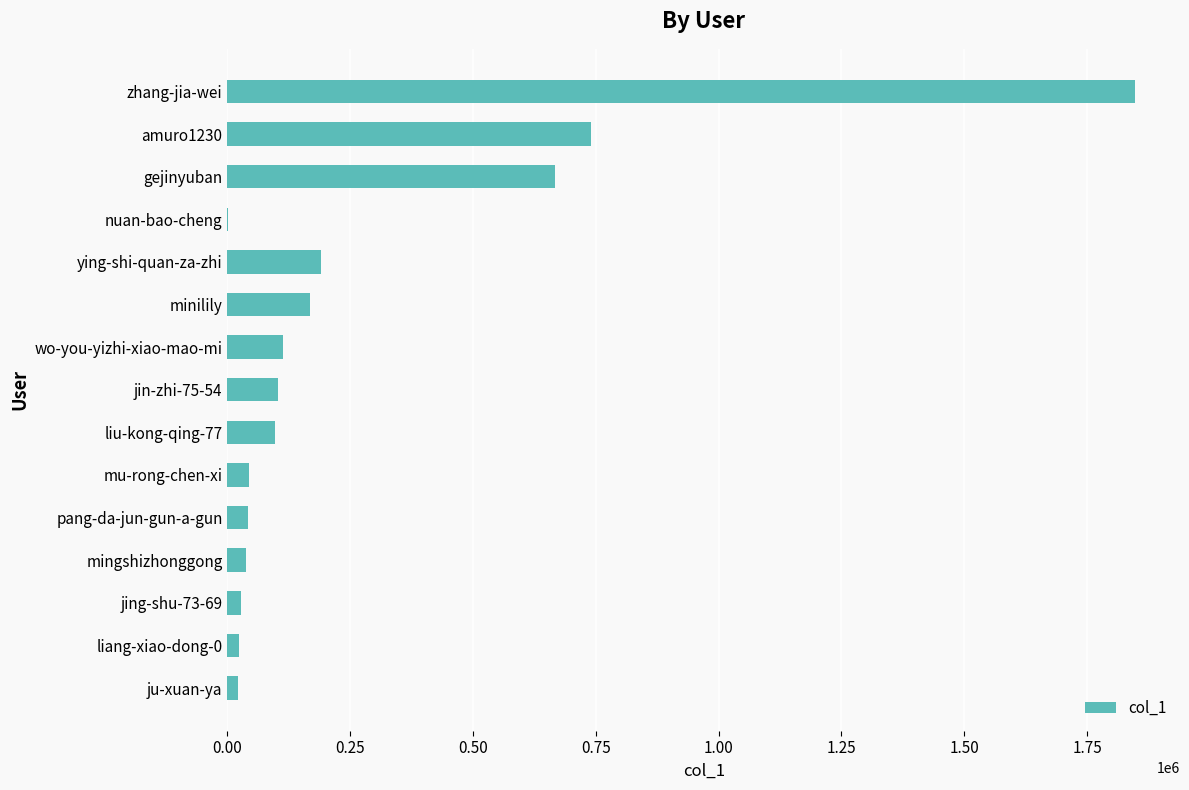

What is the greatest value displayed?

1846835